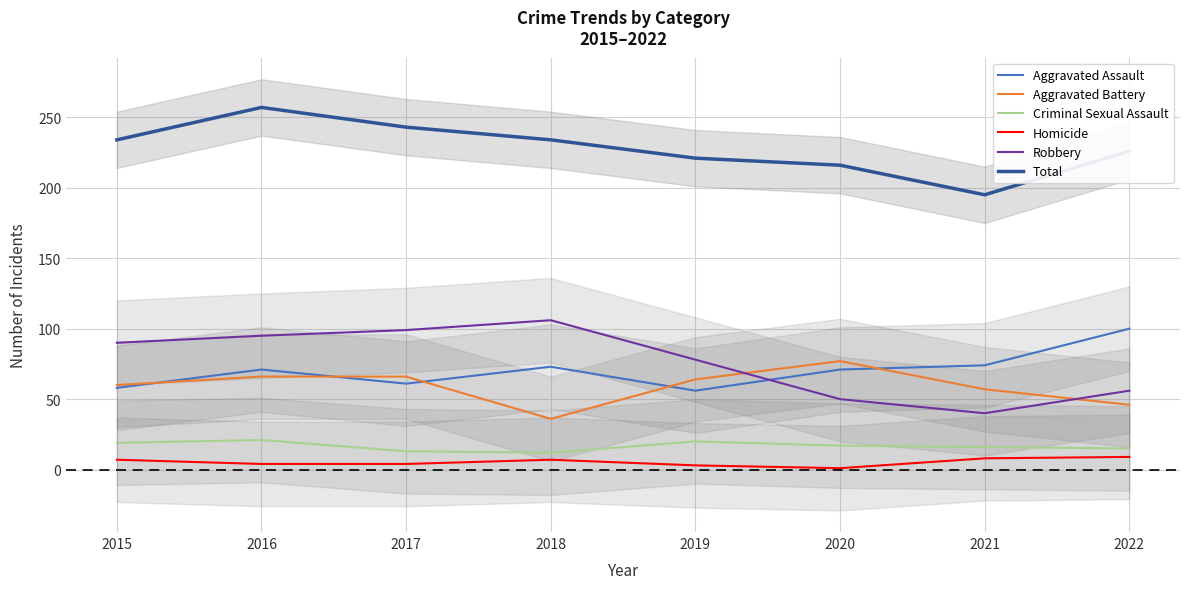

At which category is the sum across all series the highest?

2016